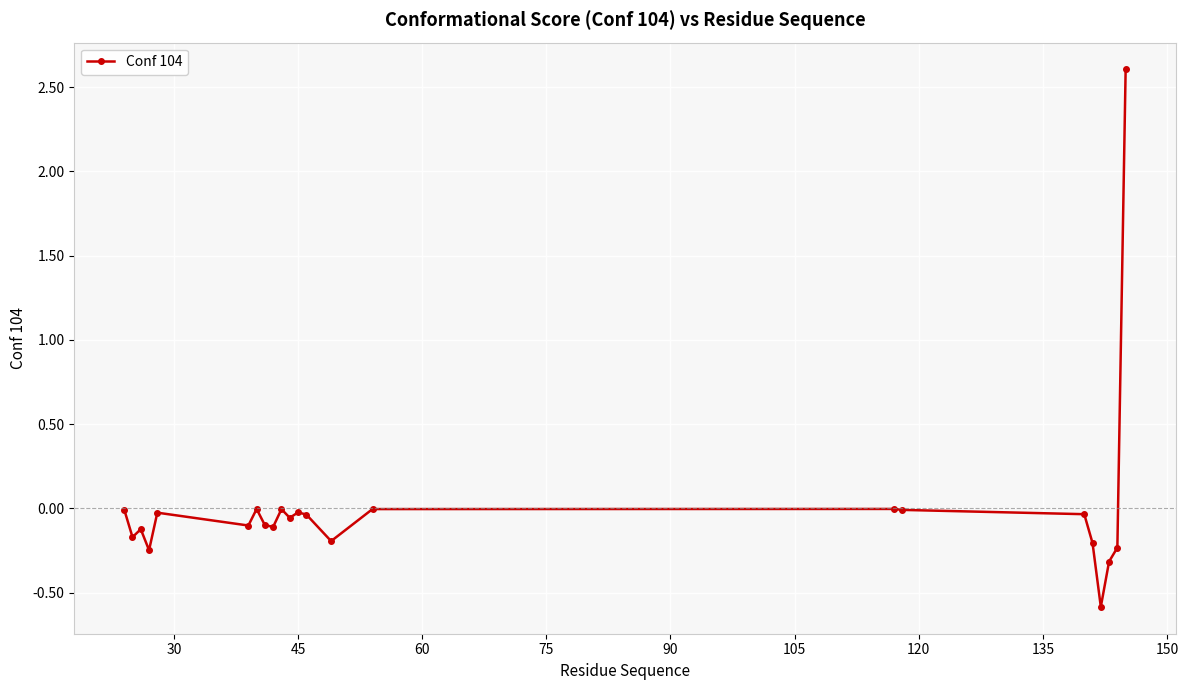

What is the smallest value displayed?

-0.6